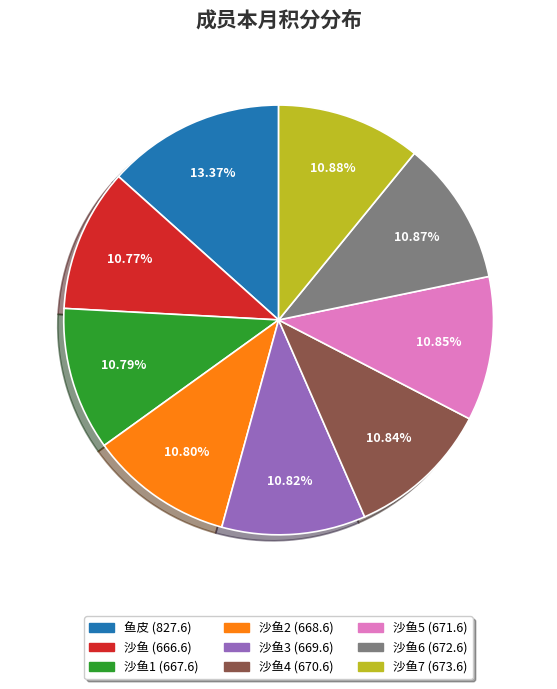

Does any single category account for the majority?

No